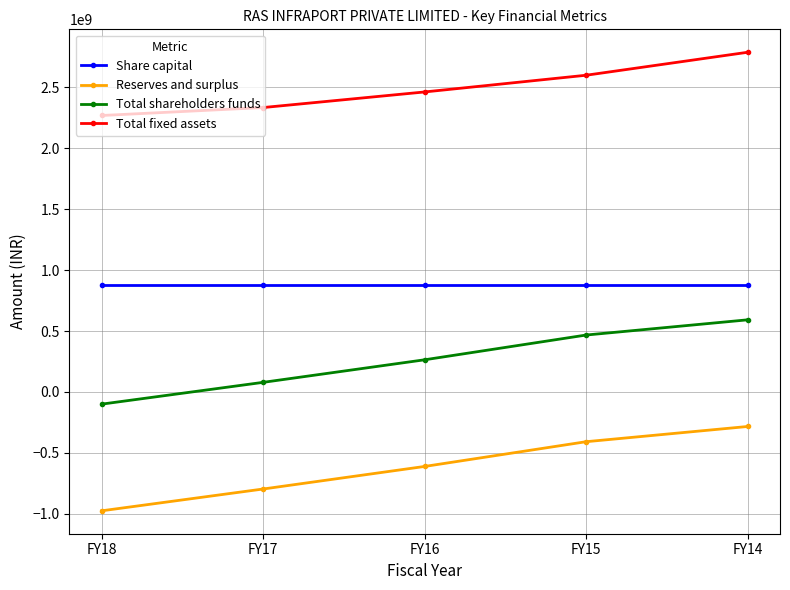

Does the chart display data point markers on the line(s)?

Yes